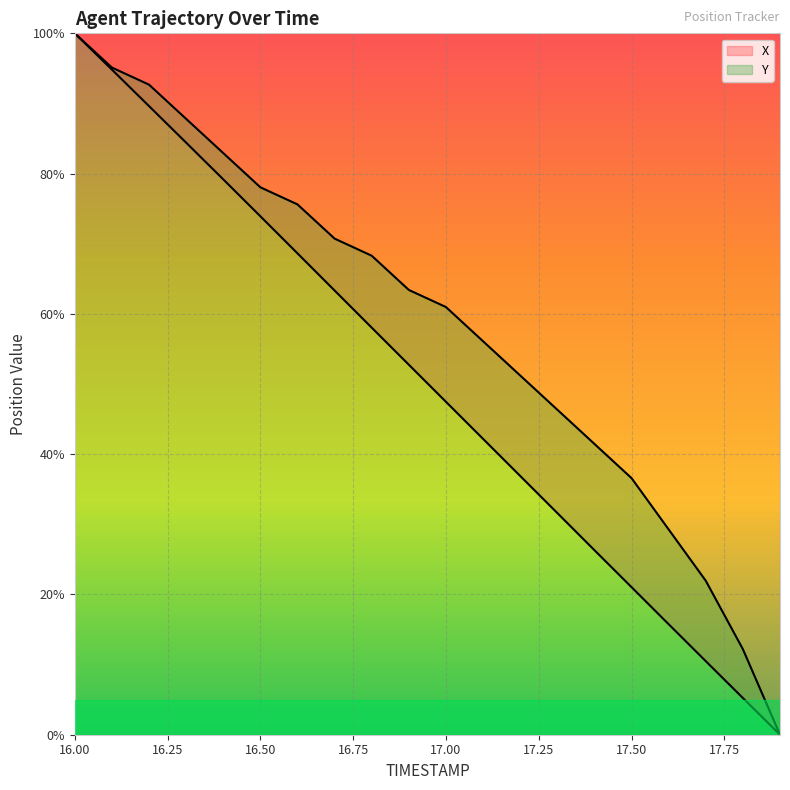

How many lines are shown in the chart?

2